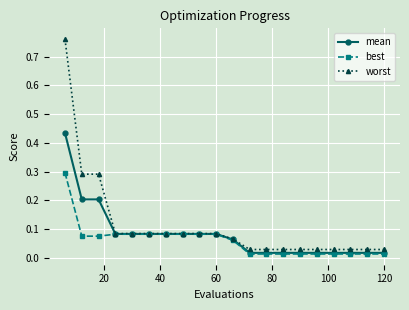

Which series has the widest spread of values?

worst